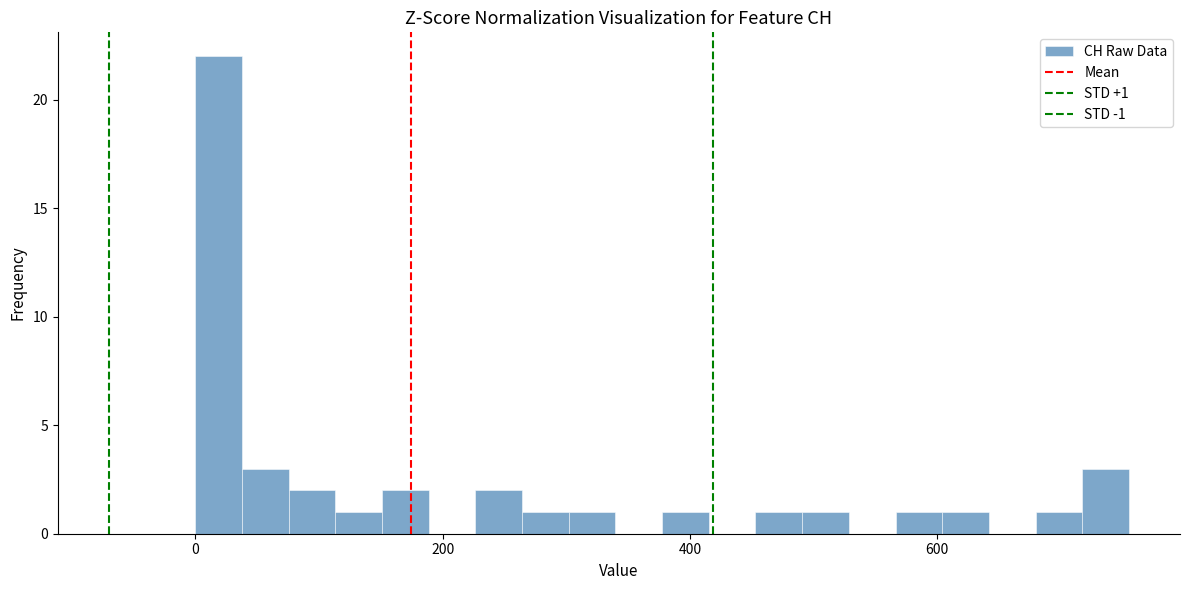

Around what value on the x-axis is the tallest bar? Give the approximate position of its centre, as read against the axis.

20